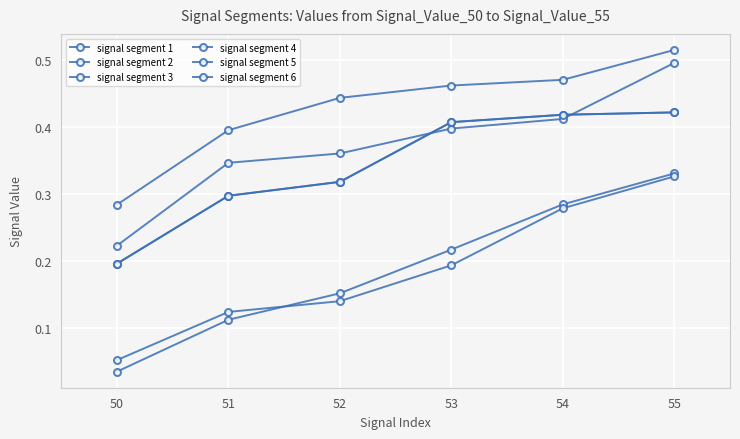

Reading right to left, transcribe all the data shown in this chart.

signal segment 1: 0.4	0.4	0.4	0.3	0.3	0.2
signal segment 2: 0.3	0.3	0.2	0.2	0.1	0.0
signal segment 3: 0.5	0.4	0.4	0.4	0.3	0.2
signal segment 4: 0.3	0.3	0.2	0.1	0.1	0.1
signal segment 5: 0.5	0.5	0.5	0.4	0.4	0.3
signal segment 6: 0.4	0.4	0.4	0.3	0.3	0.2